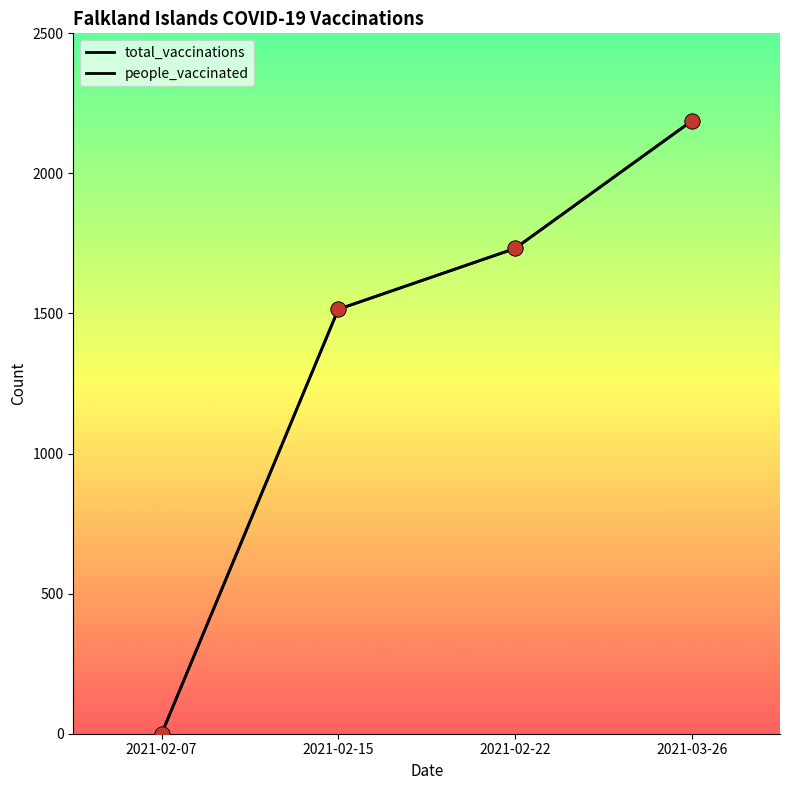

Which series has the largest total across all categories?

total_vaccinations